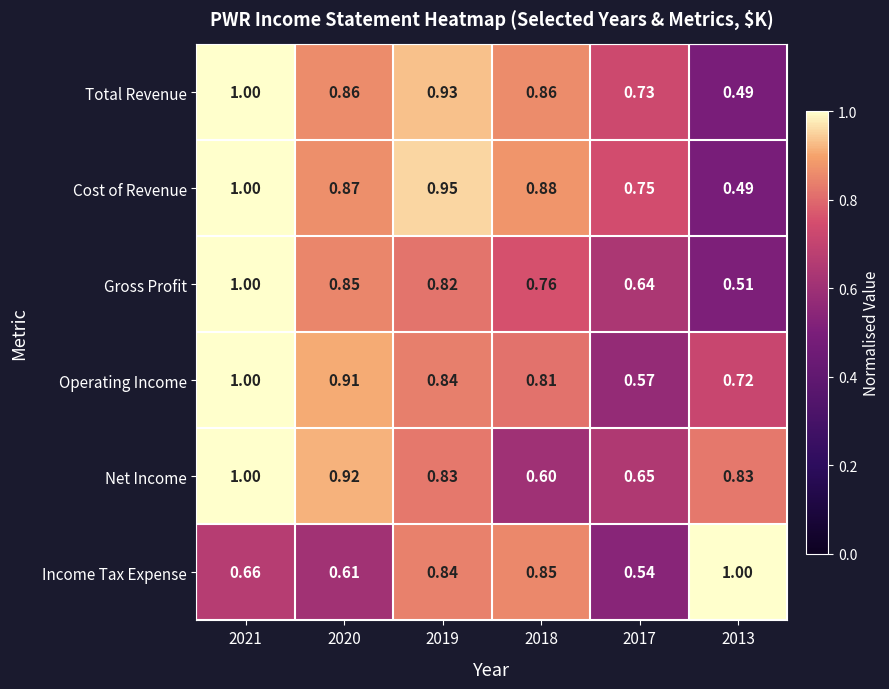

At 2017, list the series in order from smallest to largest.

Income Tax Expense, Operating Income, Gross Profit, Net Income, Total Revenue, Cost of Revenue